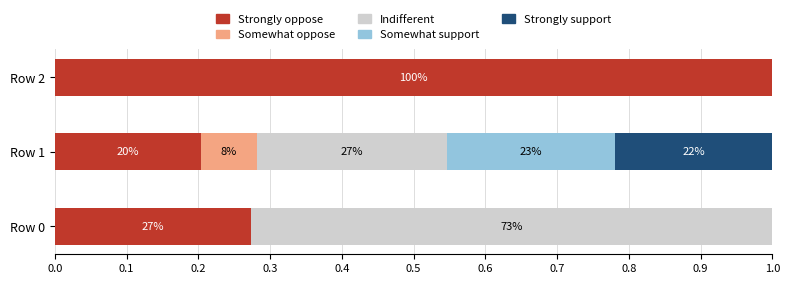

What are all the series names shown in the legend?

Strongly oppose, Somewhat oppose, Indifferent, Somewhat support, Strongly support